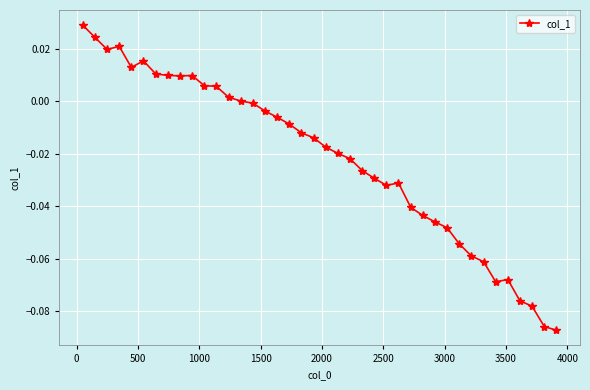

True or false: the data has more than 0 interior local peaks.

True